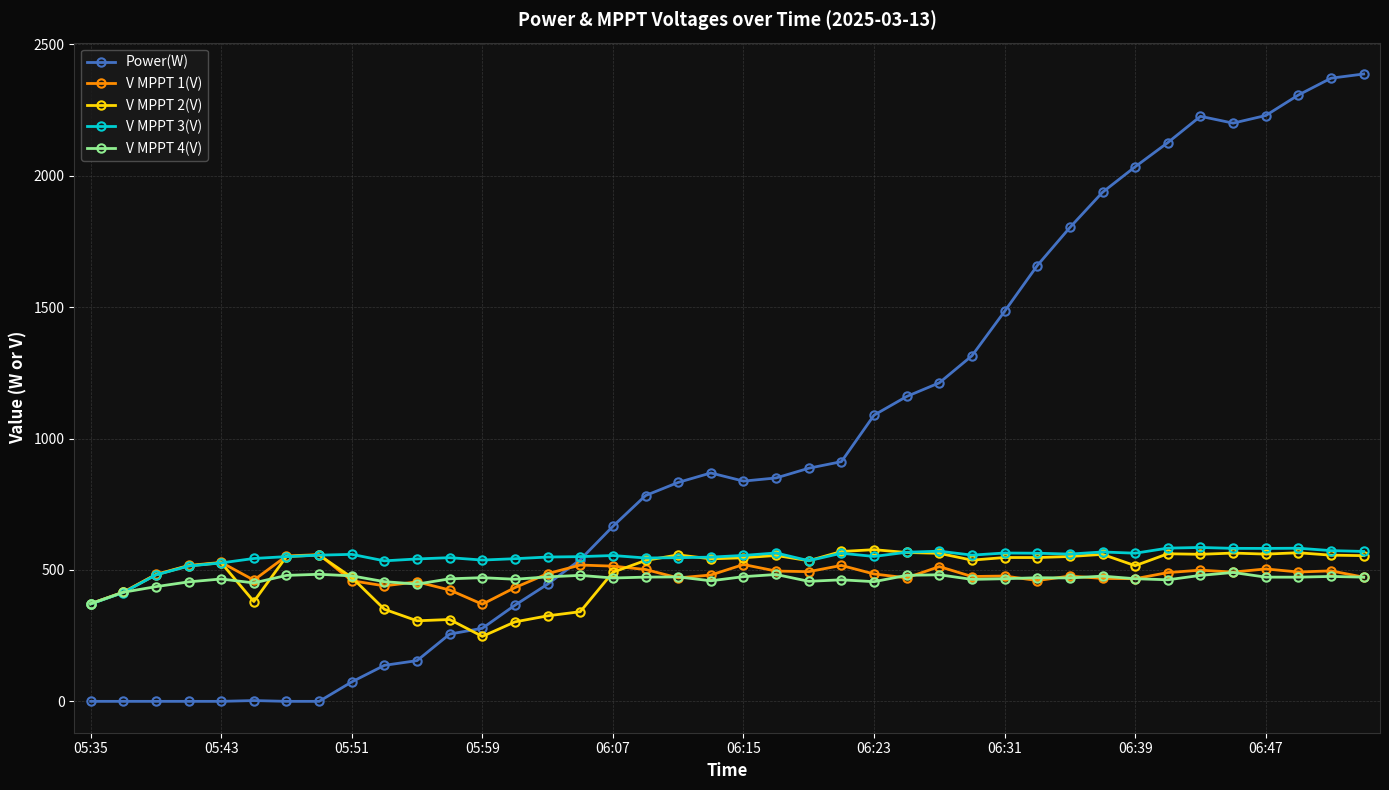

True or false: Power(W) and V MPPT 2(V) intersect in this chart.

True